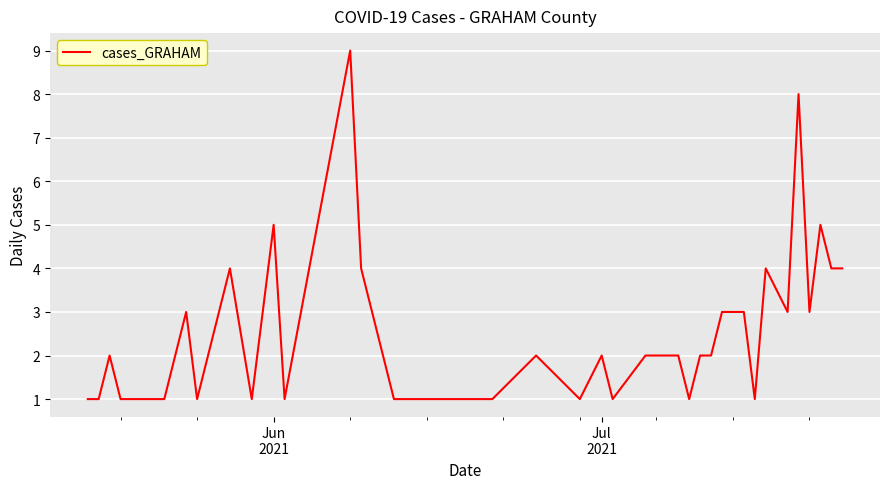

What is the maximum value shown in the chart?

9